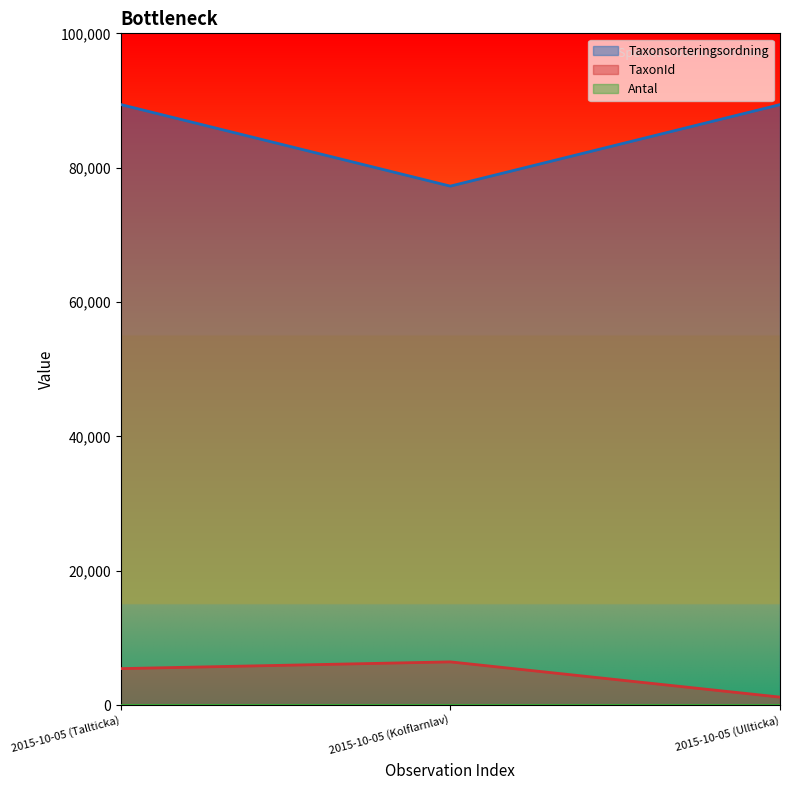

What is the spread (max minus min) of values at 2015-10-05 (Ullticka)?

89391